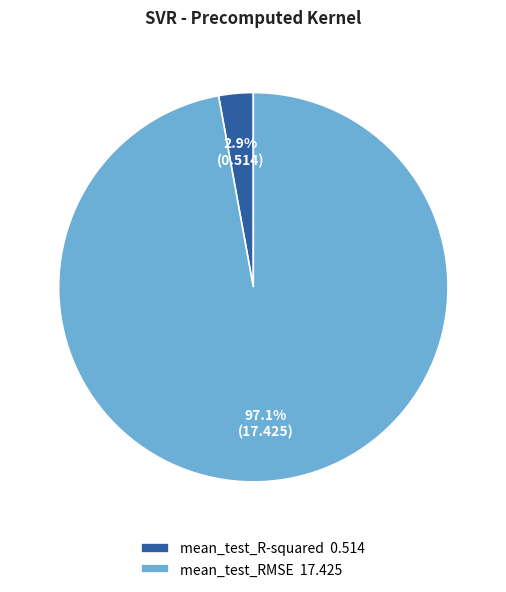

What portion of the pie excludes mean_test_RMSE?

2.9%